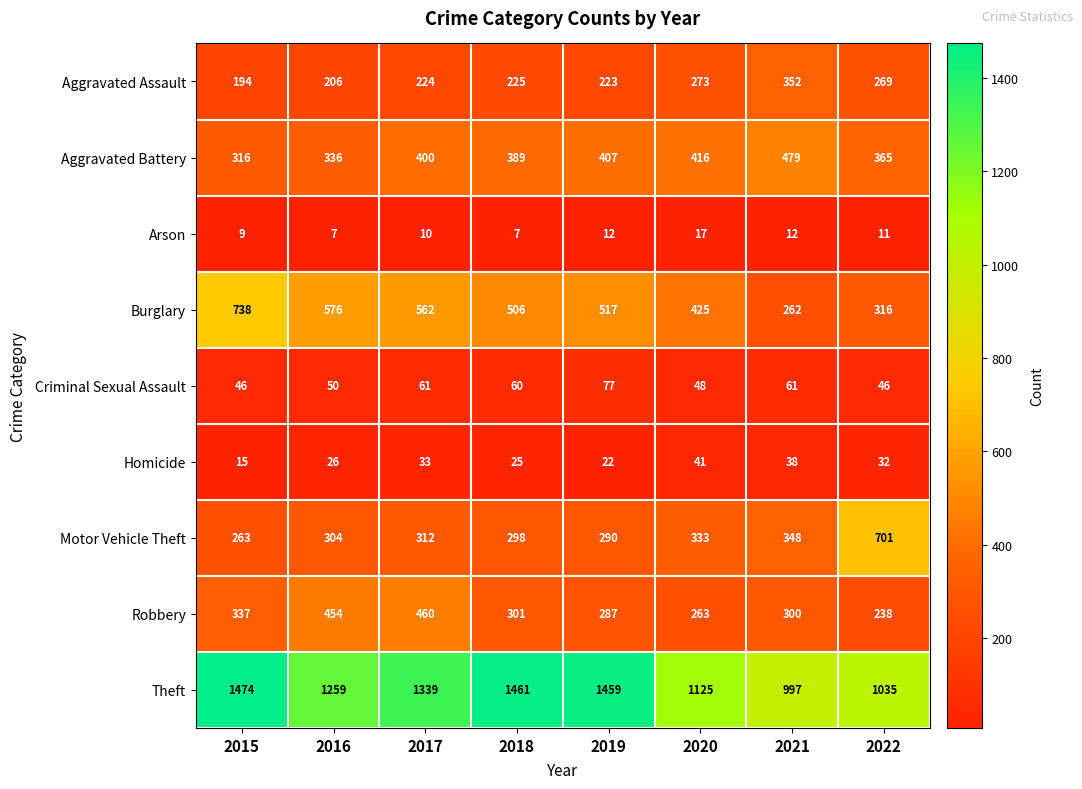

Where does the Burglary series first go above 517?

2015